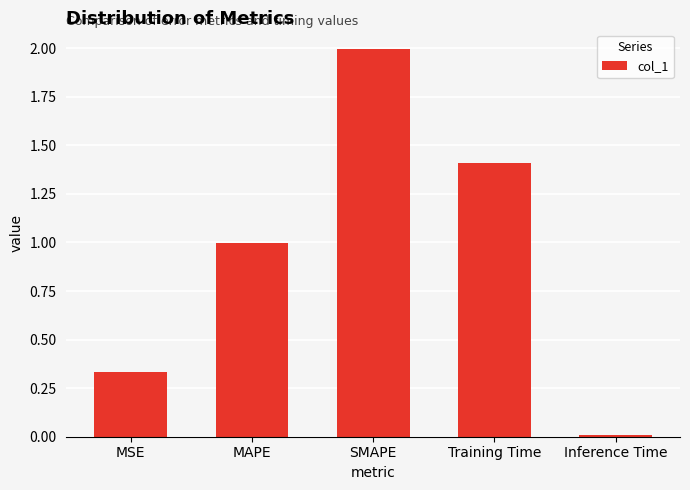

What is the value of the 2nd bar from the left?

1.0